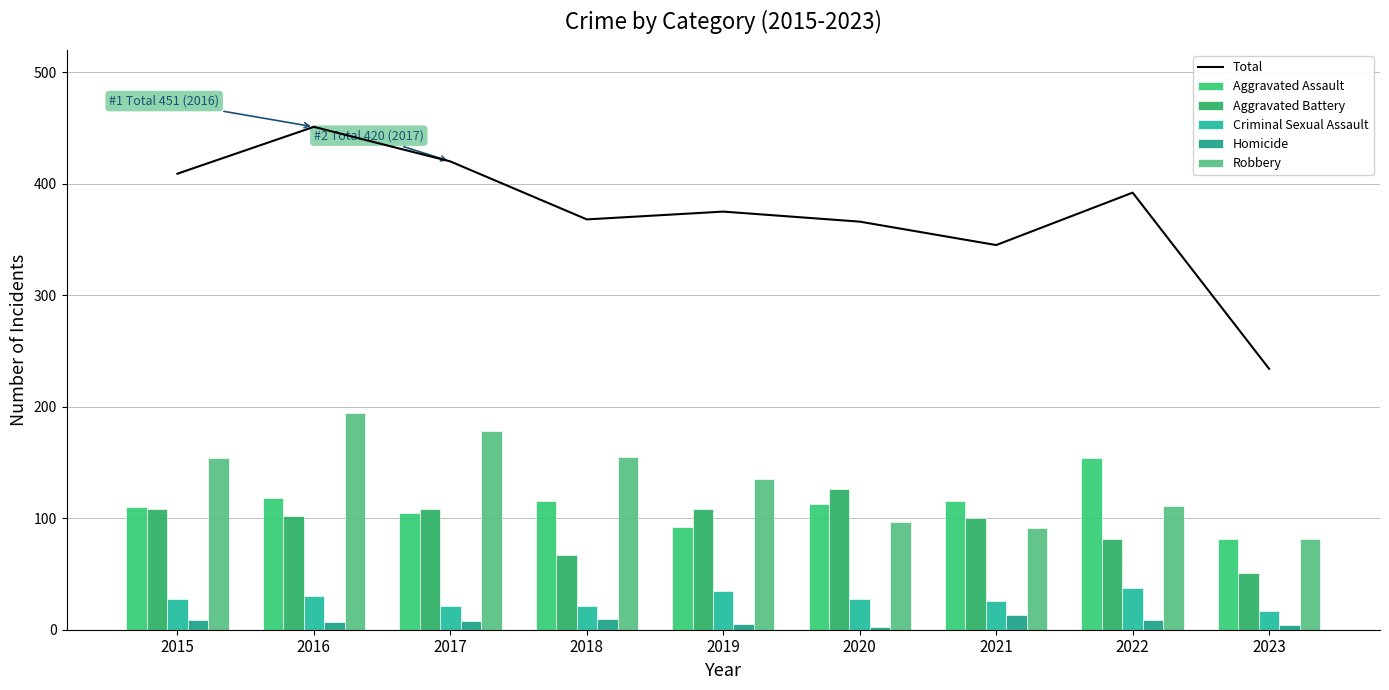

What is the minimum value for Aggravated Assault?

81